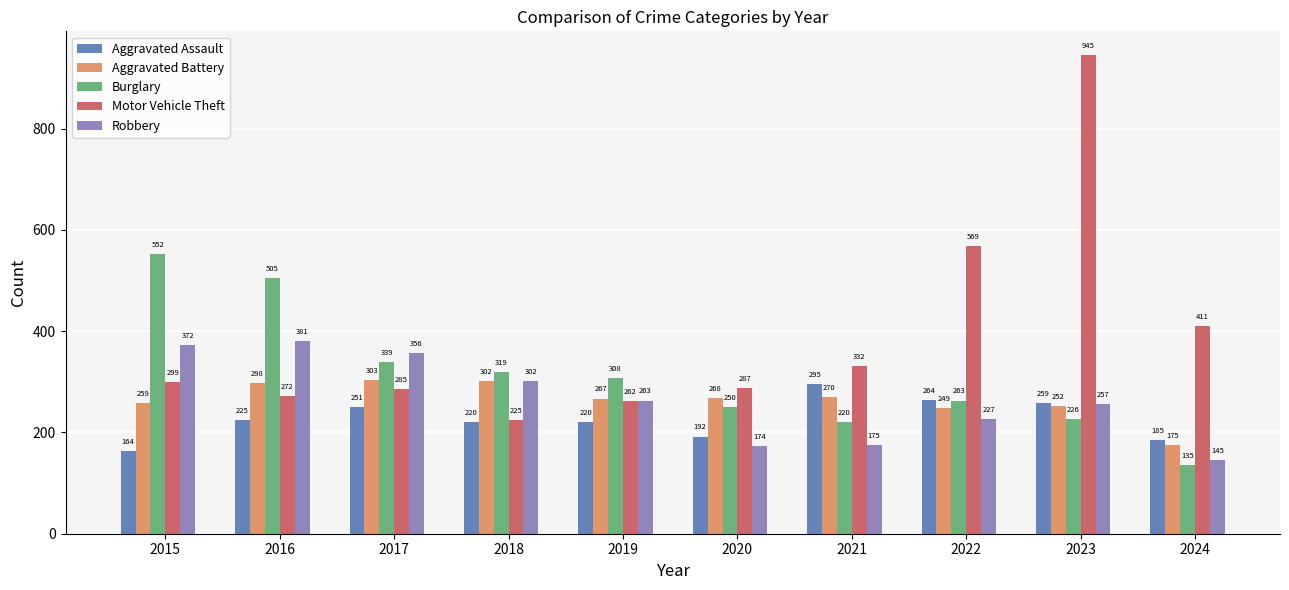

Is the value of Motor Vehicle Theft at 2017 greater than the value of Aggravated Assault at 2018?

Yes